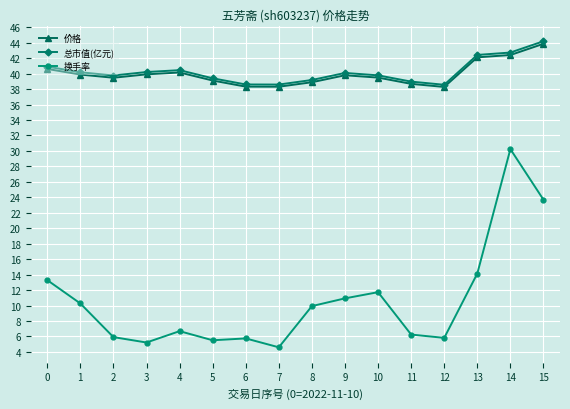

At how many categories does at least one series exceed 13?

16